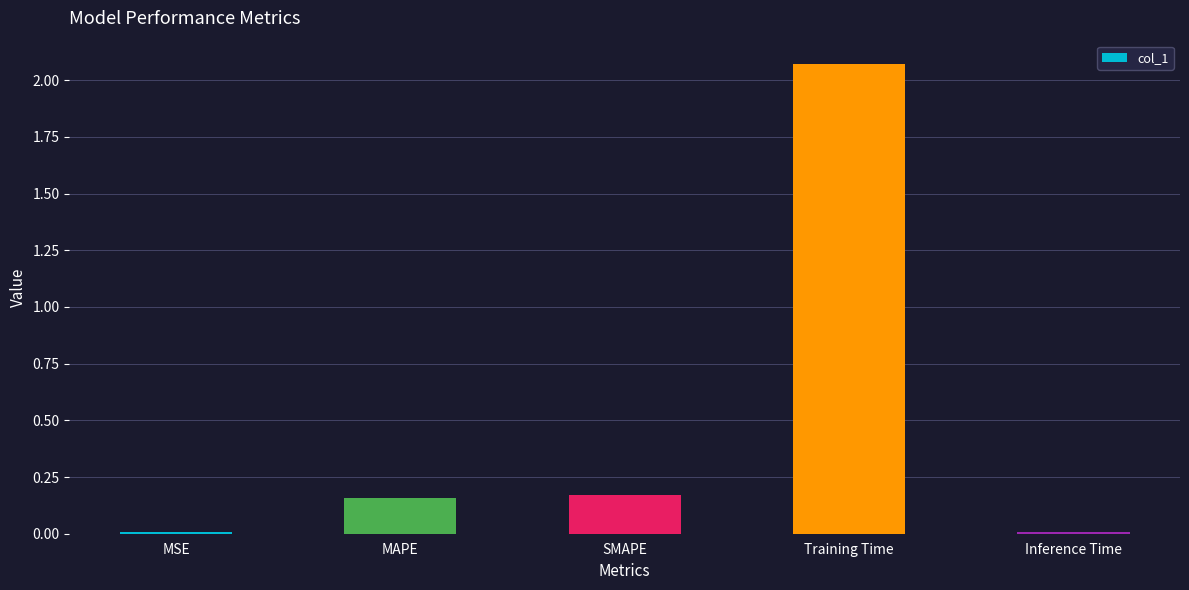

What is the label of the 4th bar from the right?

MAPE